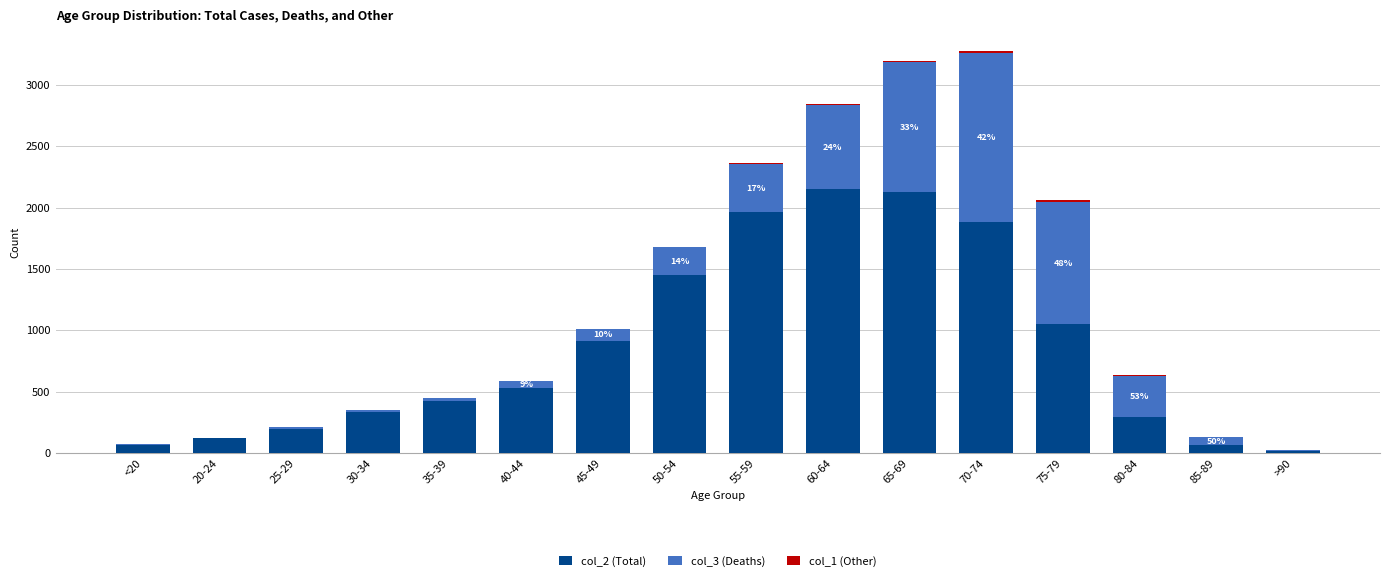

True or false: col_2 (Total) has a value of 515 at 80-84.

False